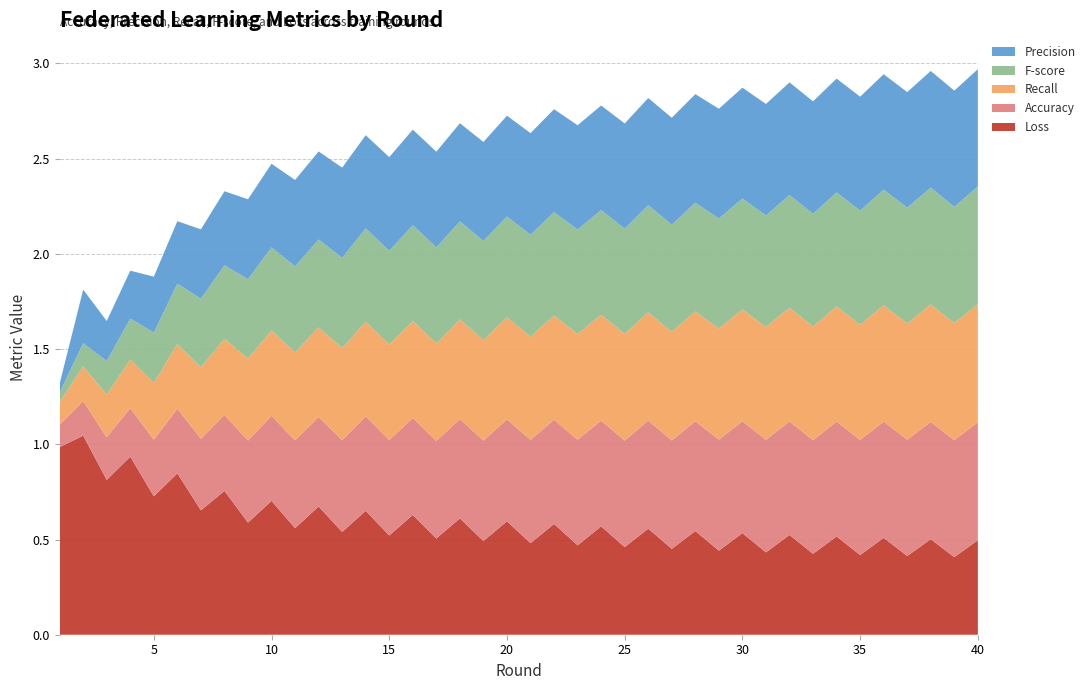

Reading left to right, list all the values displayed in this chart.

Accuracy: 0.1	0.2	0.2	0.3	0.3	0.3	0.4	0.4	0.4	0.4	0.5	0.5	0.5	0.5	0.5	0.5	0.5	0.5	0.5	0.5	0.5	0.5	0.6	0.6	0.6	0.6	0.6	0.6	0.6	0.6	0.6	0.6	0.6	0.6	0.6	0.6	0.6	0.6	0.6	0.6
Precision: 0.0	0.3	0.2	0.3	0.3	0.3	0.4	0.4	0.4	0.4	0.5	0.5	0.5	0.5	0.5	0.5	0.5	0.5	0.5	0.5	0.5	0.5	0.5	0.5	0.6	0.6	0.6	0.6	0.6	0.6	0.6	0.6	0.6	0.6	0.6	0.6	0.6	0.6	0.6	0.6
Recall: 0.1	0.2	0.2	0.3	0.3	0.3	0.4	0.4	0.4	0.4	0.5	0.5	0.5	0.5	0.5	0.5	0.5	0.5	0.5	0.5	0.5	0.5	0.6	0.6	0.6	0.6	0.6	0.6	0.6	0.6	0.6	0.6	0.6	0.6	0.6	0.6	0.6	0.6	0.6	0.6
F-score: 0.1	0.1	0.2	0.2	0.3	0.3	0.4	0.4	0.4	0.4	0.5	0.5	0.5	0.5	0.5	0.5	0.5	0.5	0.5	0.5	0.5	0.5	0.5	0.5	0.6	0.6	0.6	0.6	0.6	0.6	0.6	0.6	0.6	0.6	0.6	0.6	0.6	0.6	0.6	0.6
Loss: 1.0	1.0	0.8	0.9	0.7	0.8	0.7	0.8	0.6	0.7	0.6	0.7	0.5	0.7	0.5	0.6	0.5	0.6	0.5	0.6	0.5	0.6	0.5	0.6	0.5	0.6	0.5	0.5	0.4	0.5	0.4	0.5	0.4	0.5	0.4	0.5	0.4	0.5	0.4	0.5